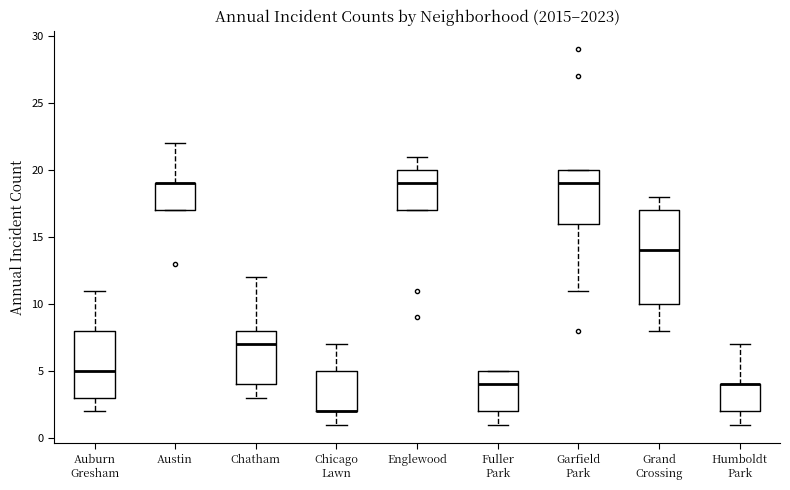

Which box is the tallest, from its lower edge to its upper edge?

Grand Crossing